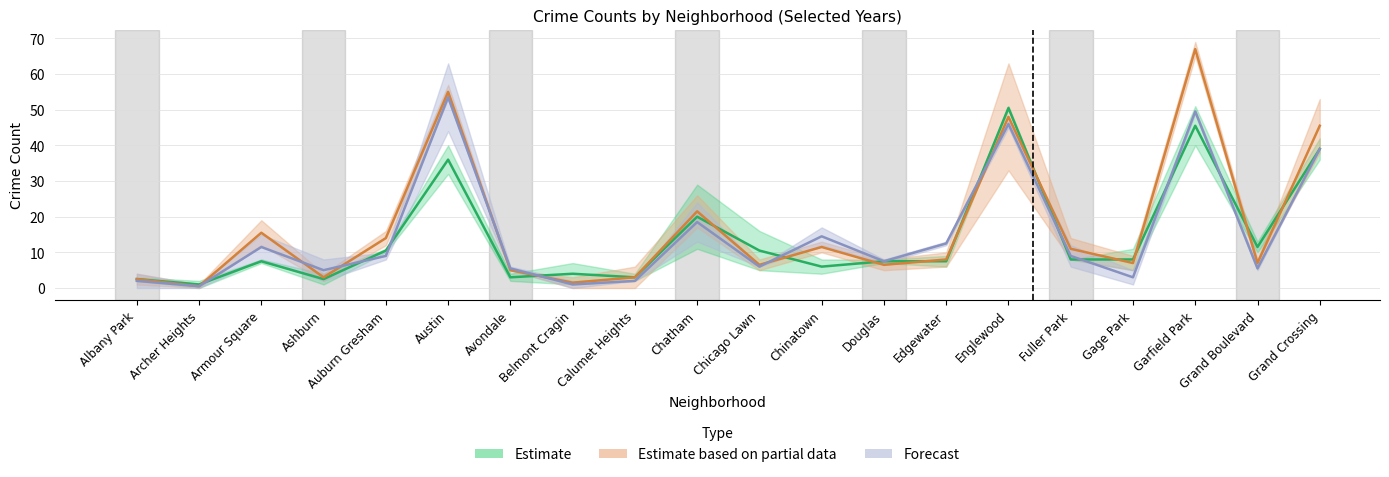

Rank the categories by 2017 value from lowest to highest.

Archer Heights, Ashburn, Belmont Cragin, Calumet Heights, Albany Park, Avondale, Chinatown, Armour Square, Douglas, Fuller Park, Edgewater, Auburn Gresham, Grand Boulevard, Gage Park, Chicago Lawn, Chatham, Austin, Grand Crossing, Englewood, Garfield Park